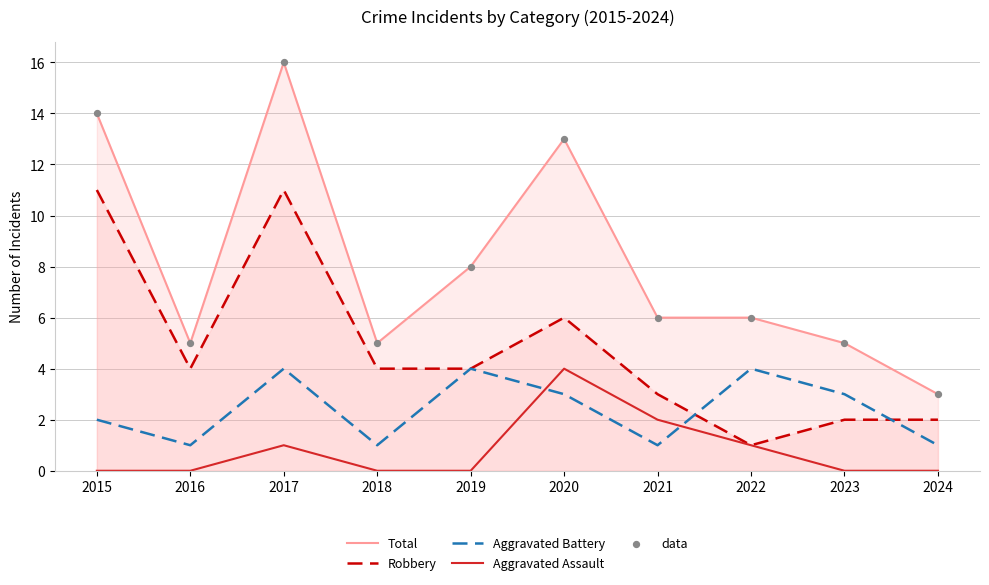

What are all the series names shown in the legend?

Total, Robbery, Aggravated Battery, Aggravated Assault, data